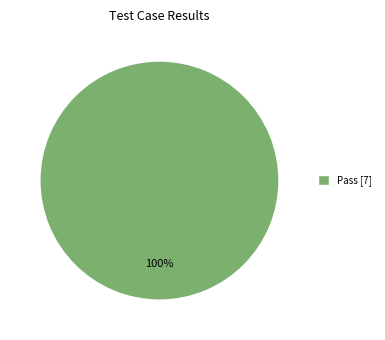

Rank the categories by value from lowest to highest.

Pass [7]